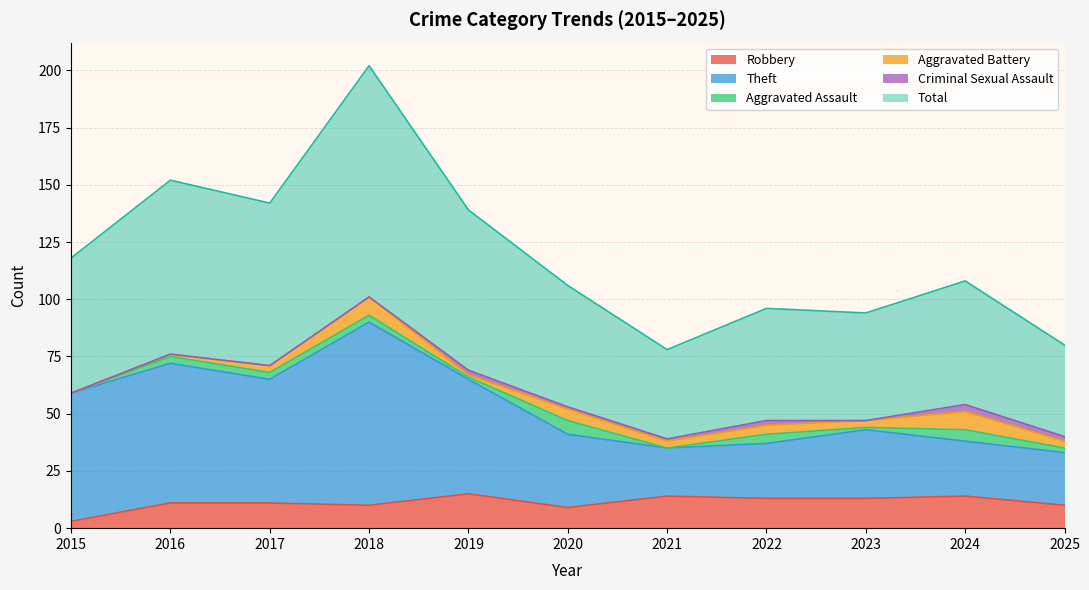

At which label does Theft first exceed 43?

2015